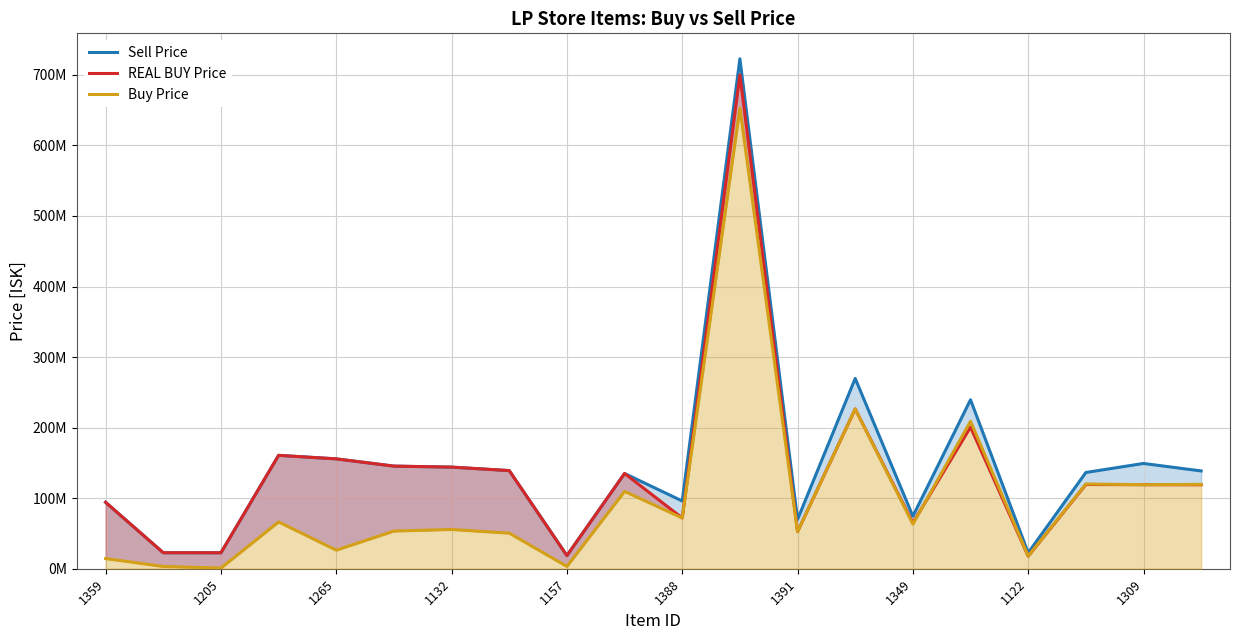

Reading left to right, extract all data points from this chart.

Sell Price: 94149214.9	22665000.0	22616666.7	160696875.0	155702000.0	145430434.8	144022500.0	139100000.0	18639090.9	135004166.7	96000000.0	722700000.0	69860000.0	269700000.0	74430000.0	239500000.0	22520000.0	136400000.0	149200000.0	138600000.0
REAL BUY Price: 94149214.9	22665000.0	22616666.7	160696875.0	155702000.0	145430434.8	144022500.0	139100000.0	18639090.9	135004166.7	71950000.0	700000000.0	52600000.0	226400000.0	65000000.0	200700000.0	17800000.0	119400000.0	119100000.0	119000000.0
Buy Price: 14430000.0	3234000.0	1000000.0	66340000.0	26330000.0	53410000.0	55610000.0	50440000.0	3308000.0	109600000.0	71945000.0	652700000.0	52610000.0	226500000.0	63256666.7	209000000.0	17956666.7	120150000.0	119100000.0	119600000.0